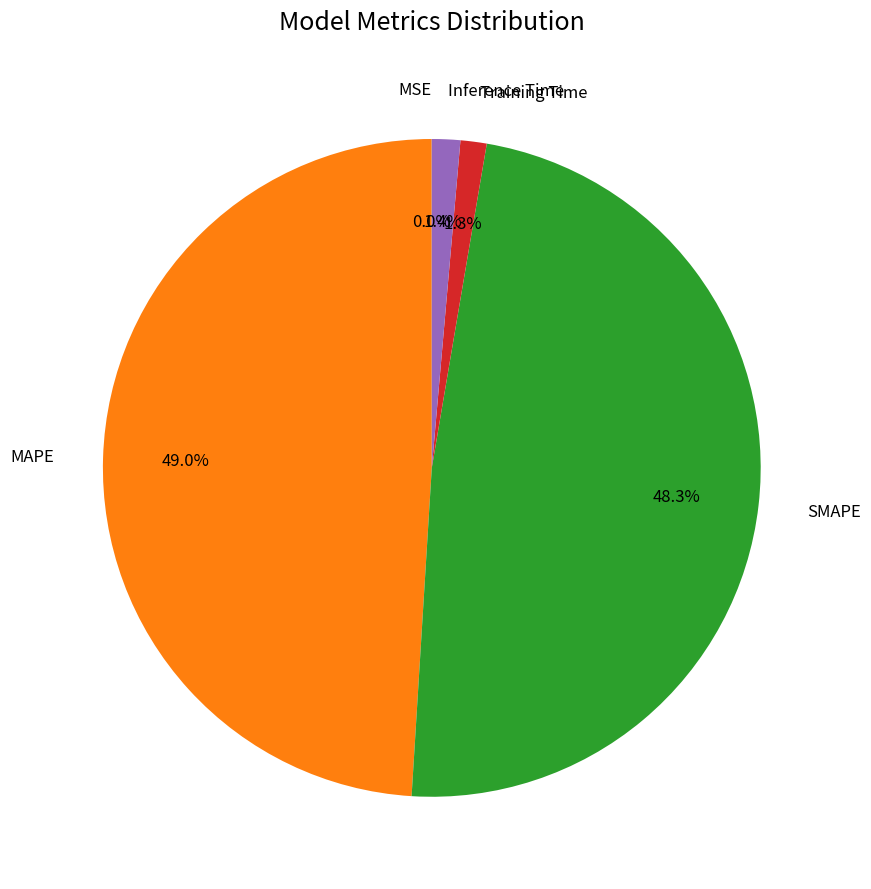

Does any single category account for the majority?

No